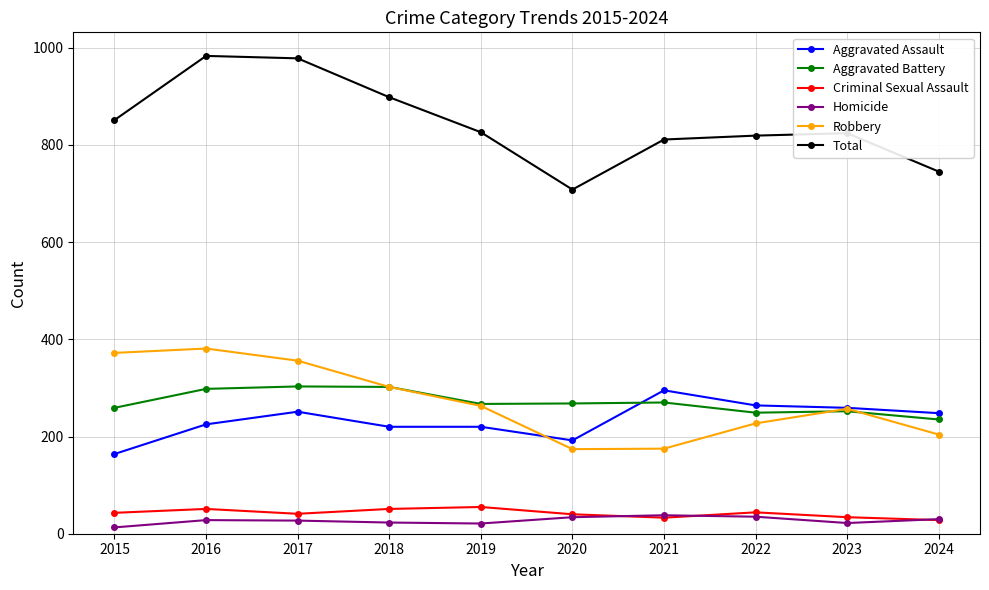

True or false: Robbery and Total intersect in this chart.

False